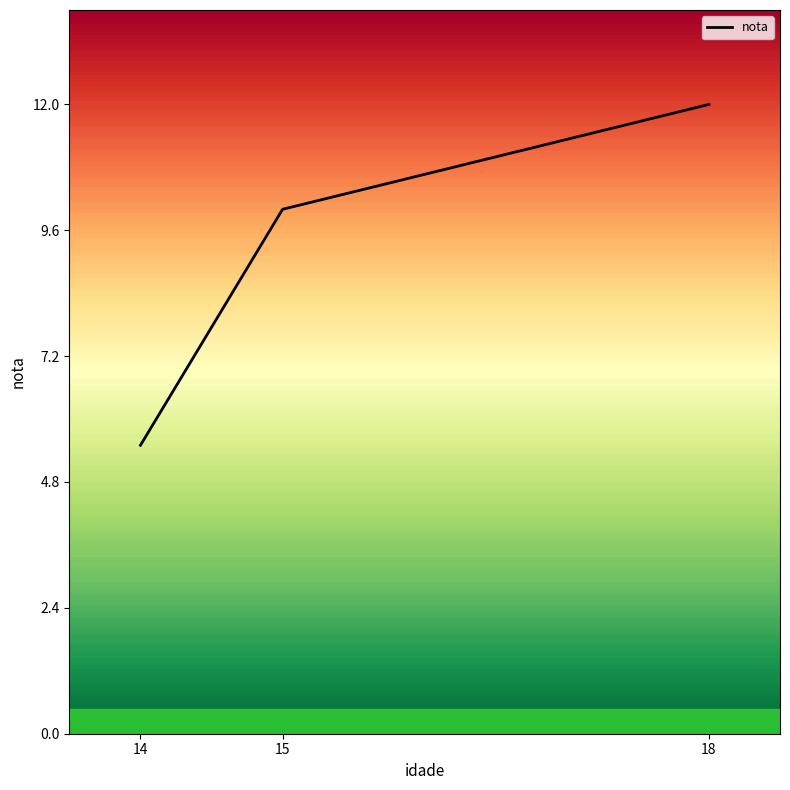

Which label corresponds to the largest value in the chart?

18